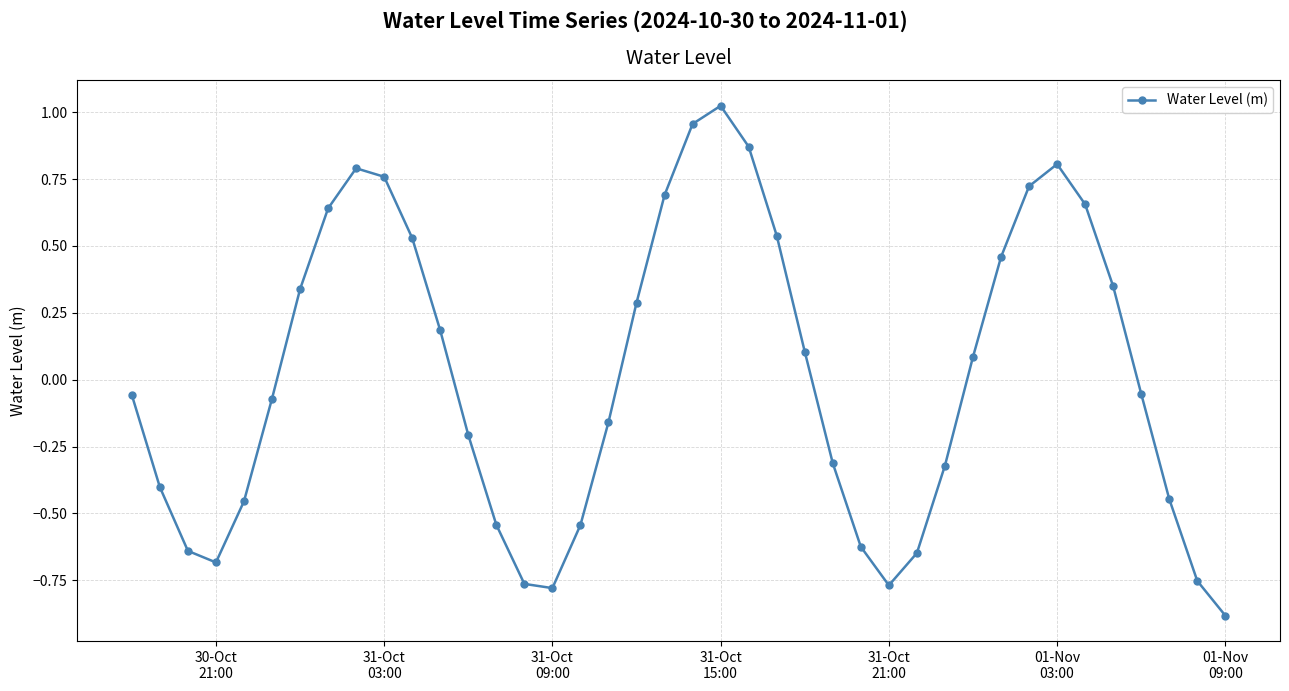

How many interior local valleys (lower than both neighbors) does the data have?

3